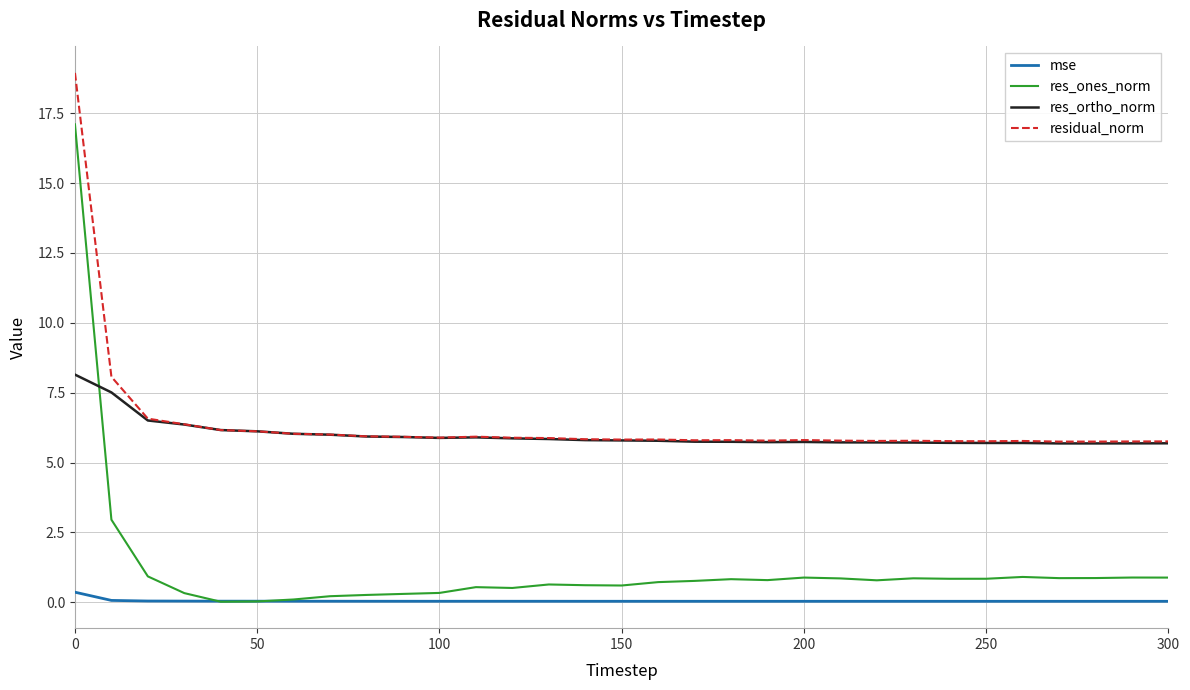

What is the maximum value shown in the chart?

18.9